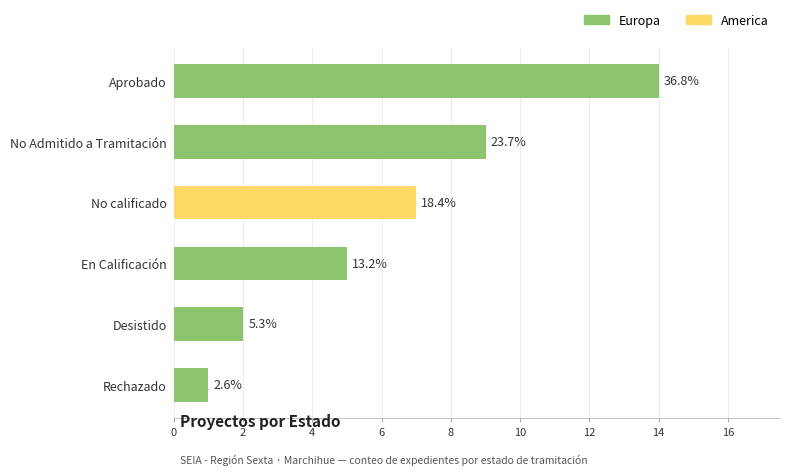

Does the chart contain any negative values?

No